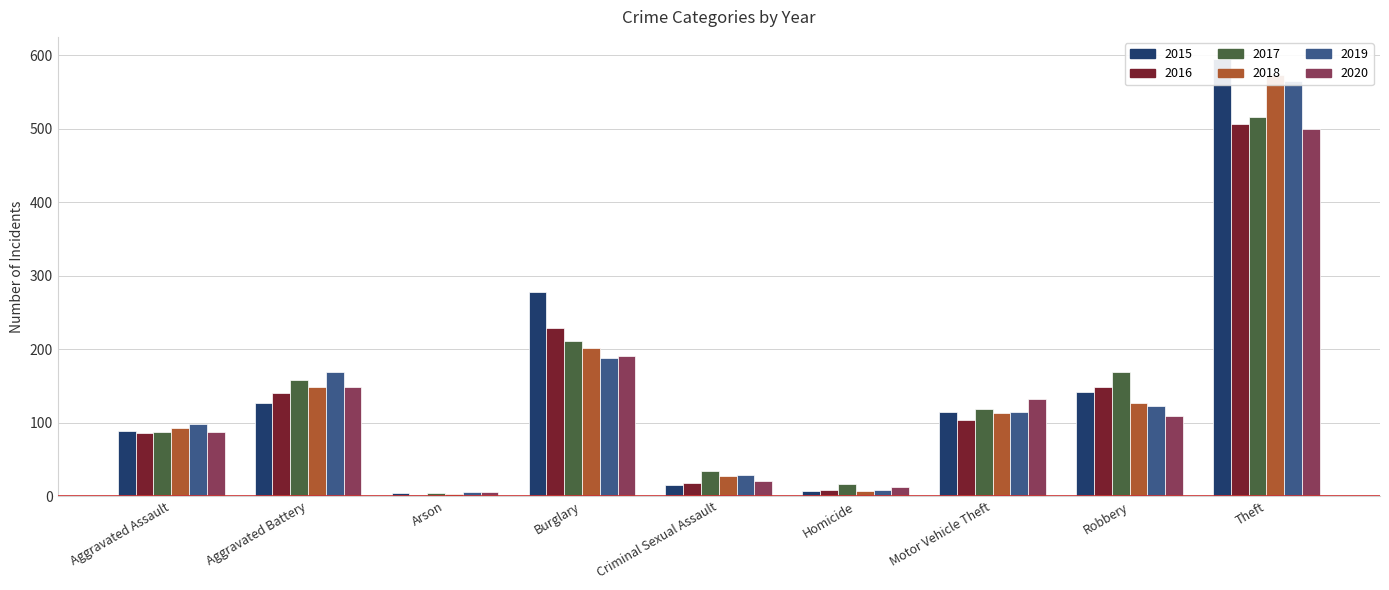

True or false: 2016 has a value of 198 at Aggravated Battery.

False